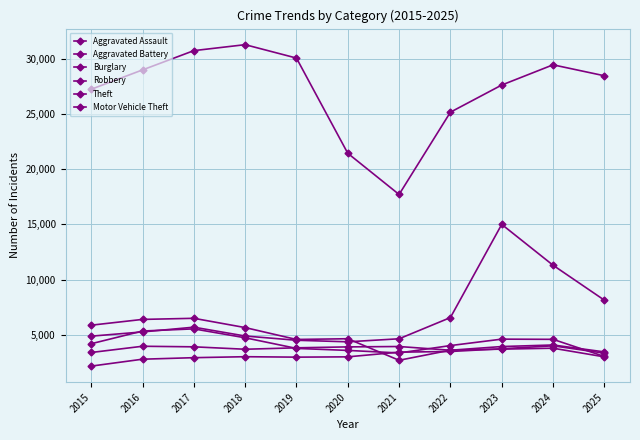

True or false: Theft has more than 1 points higher than both neighbors.

True